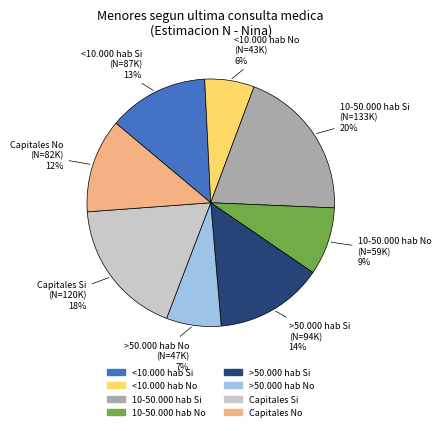

Count the number of slices in the pie.

8